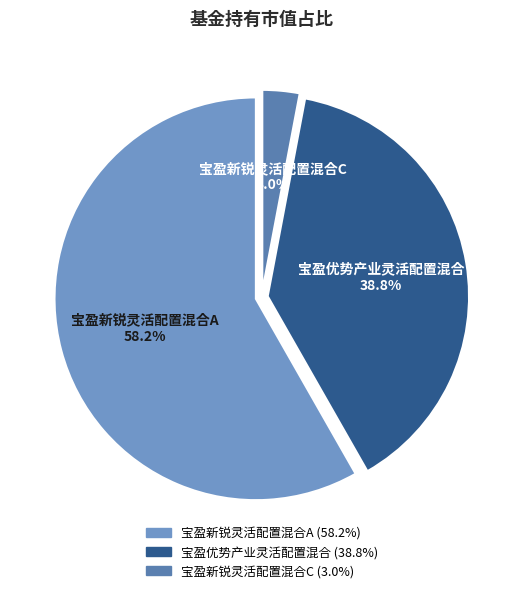

How many segments does this pie chart have?

3